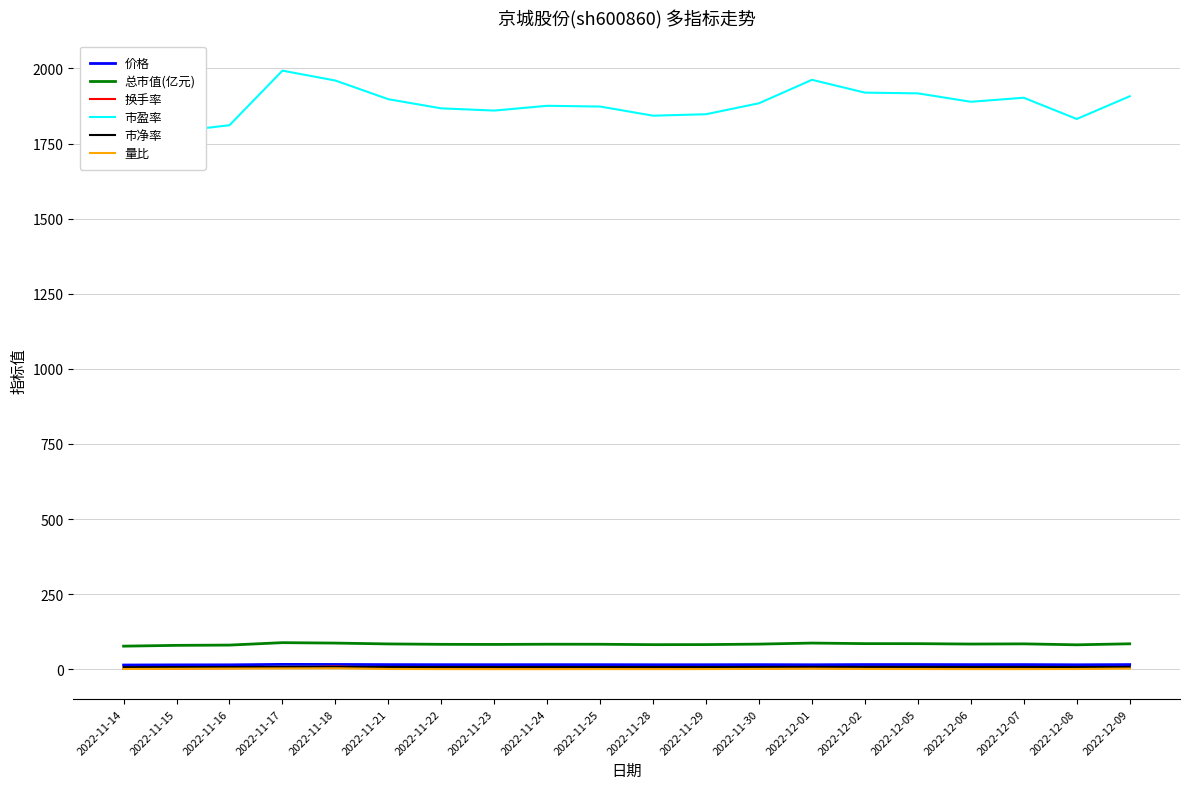

How many values in the 市盈率 series are below 1884?

10